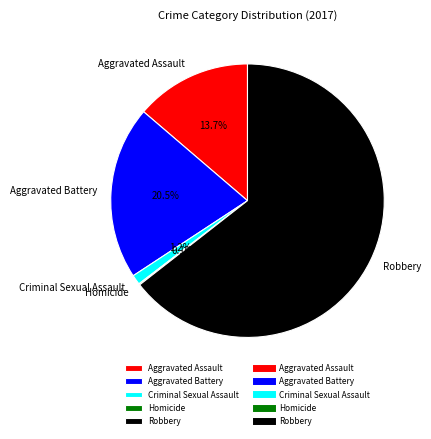

Which slice is the largest?

Robbery